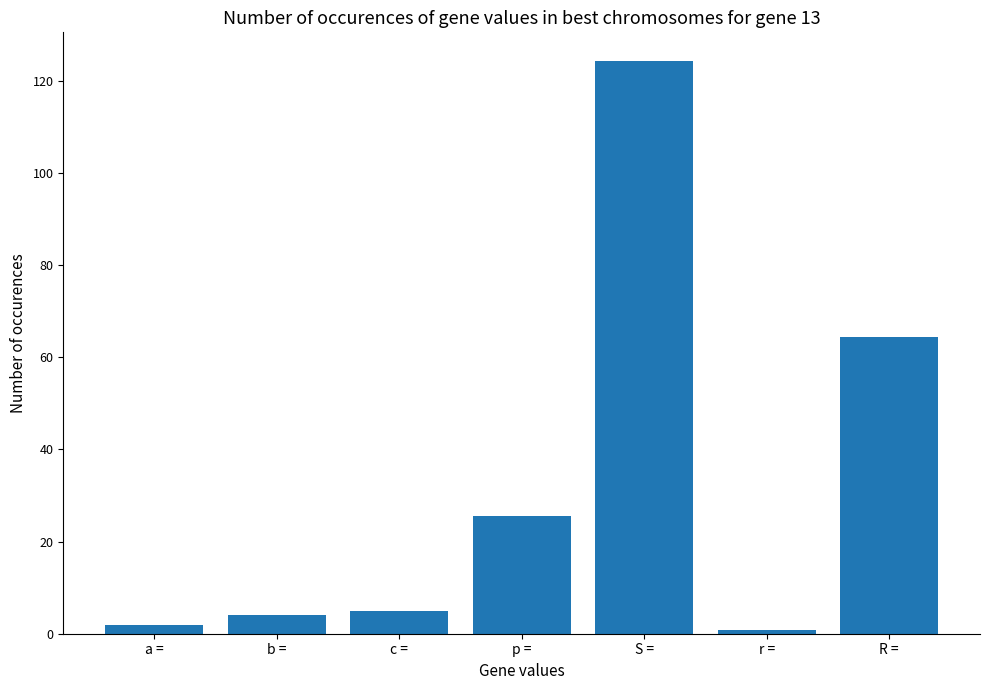

True or false: the data shows 25.5 at p =.

True